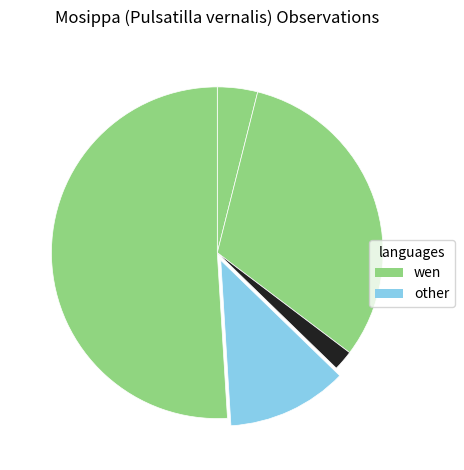

How many slices are in this pie chart?

5